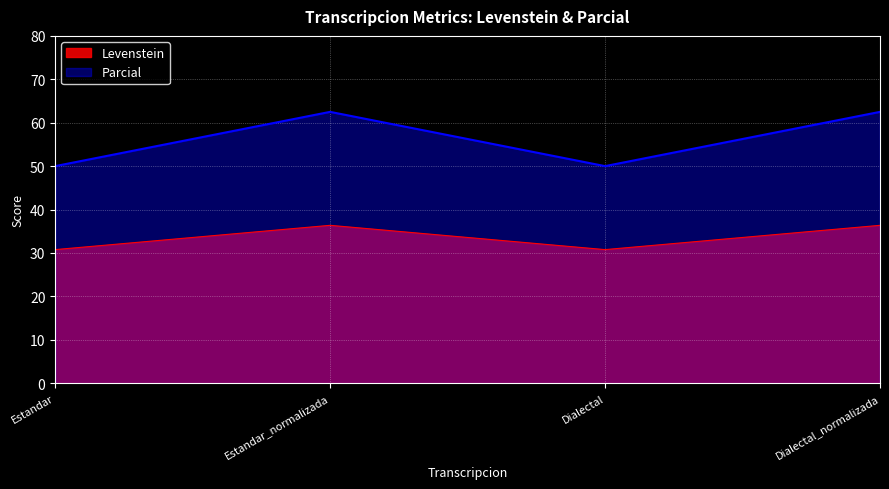

What is the label of the 3rd point from the left?

Dialectal